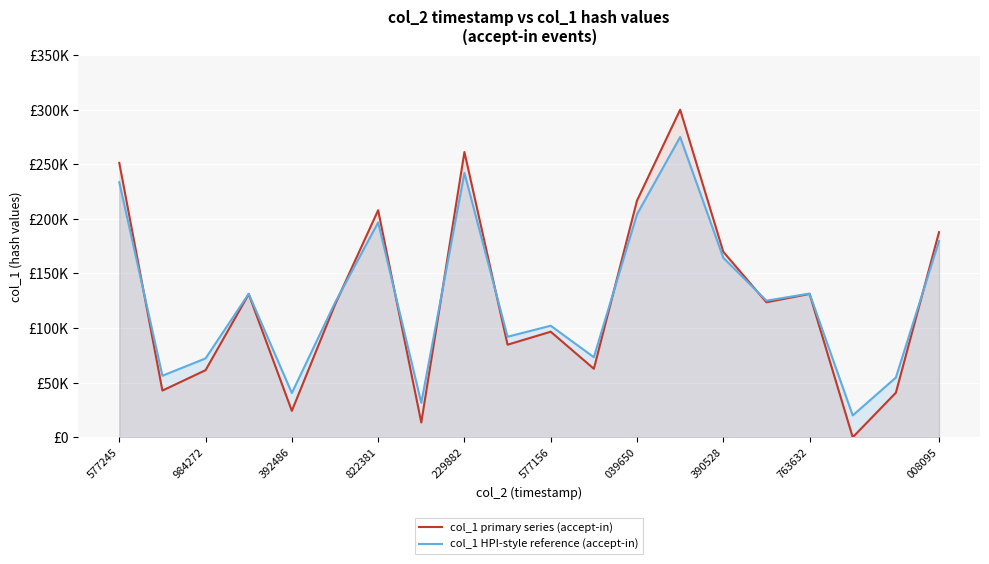

Is the value of col_1 HPI-style reference (accept-in) at 16 greater than the value of col_1 primary series (accept-in) at 984272?

Yes